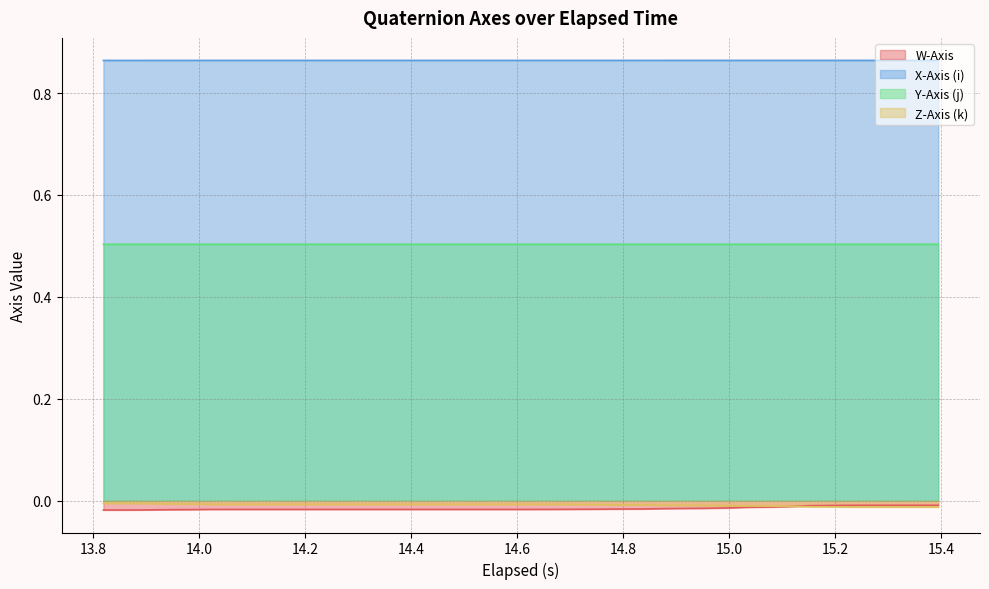

Reading left to right, transcribe all the data shown in this chart.

W-Axis: -0.0	-0.0	-0.0	-0.0	-0.0	-0.0	-0.0	-0.0	-0.0	-0.0	-0.0	-0.0	-0.0	-0.0	-0.0	-0.0	-0.0	-0.0	-0.0	-0.0	-0.0	-0.0	-0.0	-0.0	-0.0	-0.0	-0.0	-0.0	-0.0	-0.0	-0.0	-0.0	-0.0	-0.0	-0.0	-0.0	-0.0	-0.0	-0.0	-0.0
X-Axis (i): 0.9	0.9	0.9	0.9	0.9	0.9	0.9	0.9	0.9	0.9	0.9	0.9	0.9	0.9	0.9	0.9	0.9	0.9	0.9	0.9	0.9	0.9	0.9	0.9	0.9	0.9	0.9	0.9	0.9	0.9	0.9	0.9	0.9	0.9	0.9	0.9	0.9	0.9	0.9	0.9
Y-Axis (j): 0.5	0.5	0.5	0.5	0.5	0.5	0.5	0.5	0.5	0.5	0.5	0.5	0.5	0.5	0.5	0.5	0.5	0.5	0.5	0.5	0.5	0.5	0.5	0.5	0.5	0.5	0.5	0.5	0.5	0.5	0.5	0.5	0.5	0.5	0.5	0.5	0.5	0.5	0.5	0.5
Z-Axis (k): -0.0	-0.0	-0.0	-0.0	-0.0	-0.0	-0.0	-0.0	-0.0	-0.0	-0.0	-0.0	-0.0	-0.0	-0.0	-0.0	-0.0	-0.0	-0.0	-0.0	-0.0	-0.0	-0.0	-0.0	-0.0	-0.0	-0.0	-0.0	-0.0	-0.0	-0.0	-0.0	-0.0	-0.0	-0.0	-0.0	-0.0	-0.0	-0.0	-0.0